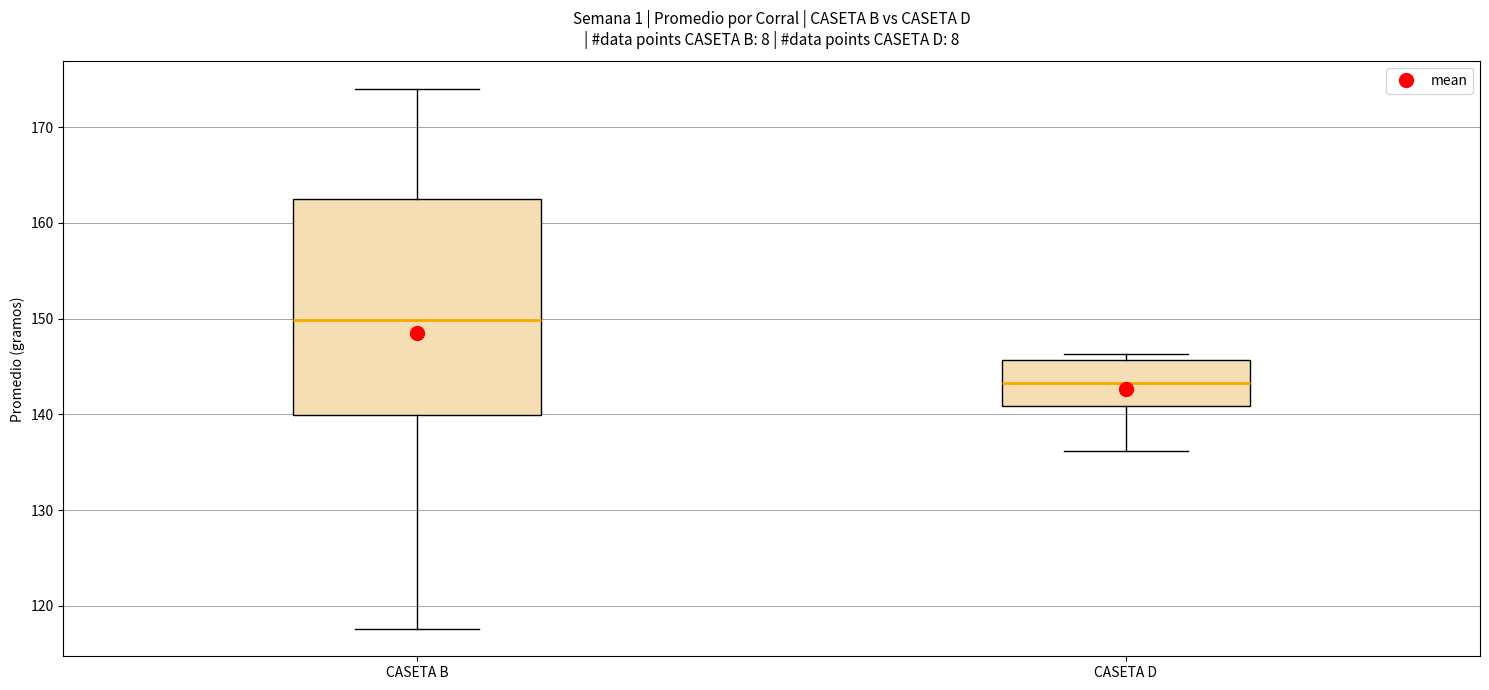

Reading left to right, read every box against the y-axis: the position of its median line, the range the box covers, and the ends of its whiskers. The values are not printed on the chart, so give them approximately, as read against the axis.

CASETA B: median 150, box 140 to 162, whiskers 118 to 174
CASETA D: median 143, box 141 to 146, whiskers 136 to 146 (just above the box's upper edge)